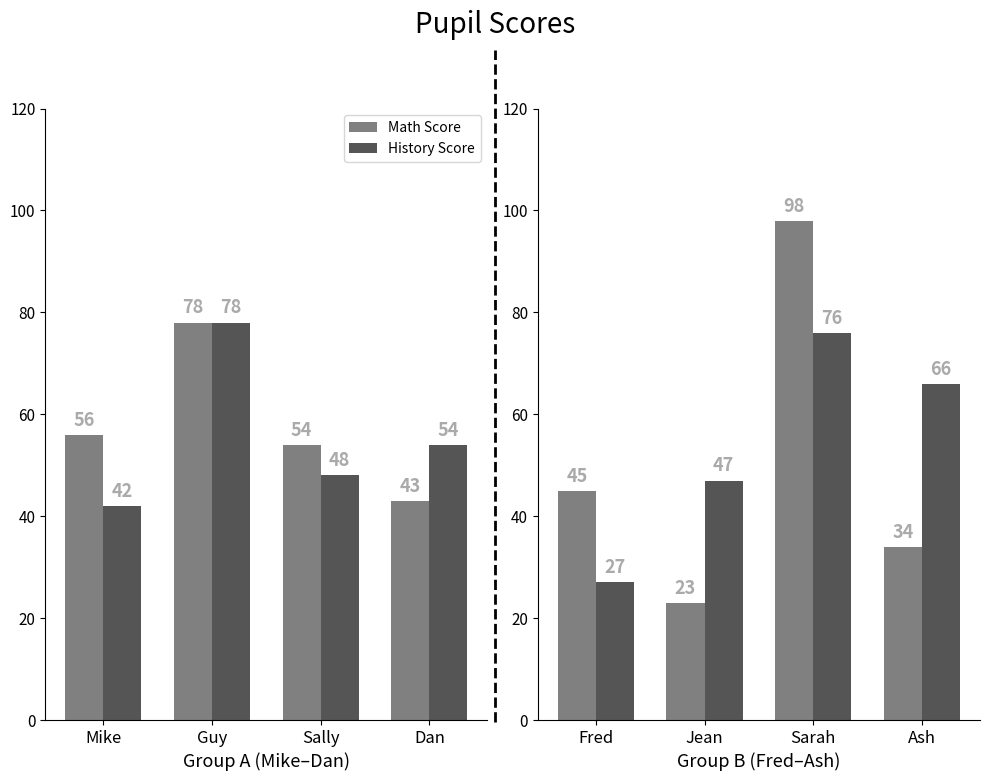

Which series has the largest total across all categories?

History Score